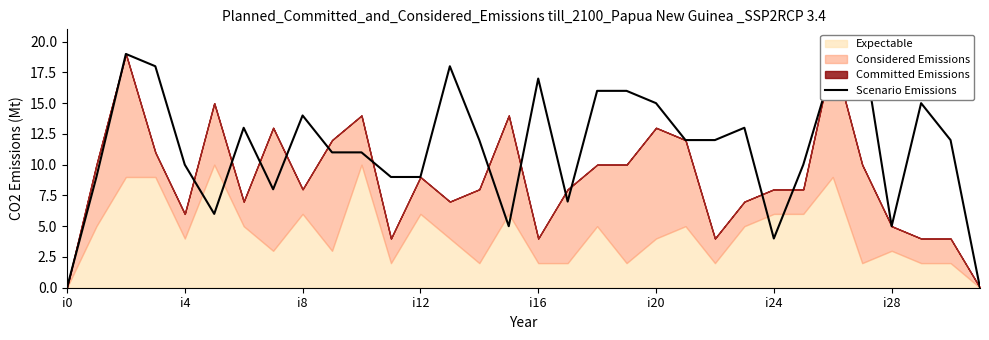

How many values exceed 12?

13